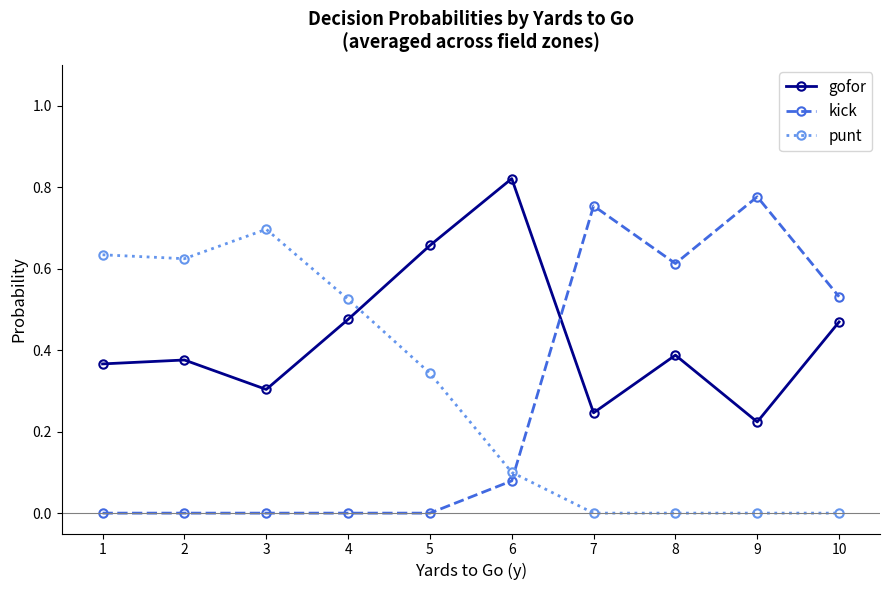

How many gofor values are between 0 and 1?

10